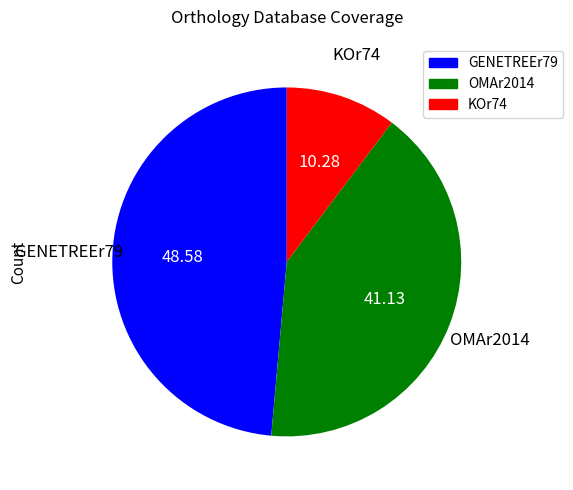

Does any single category account for the majority?

No